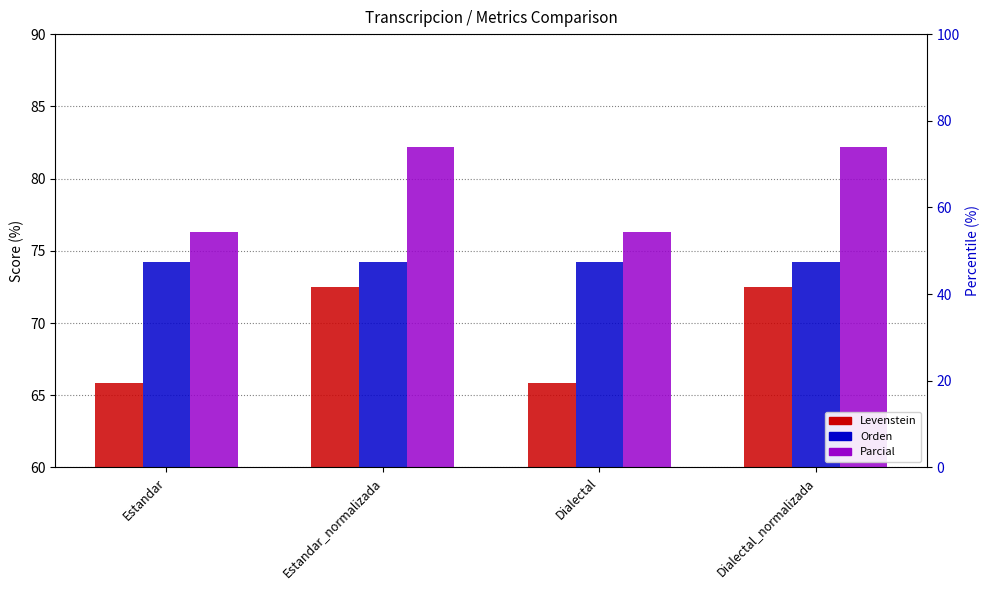

What is the greatest value displayed?

82.2